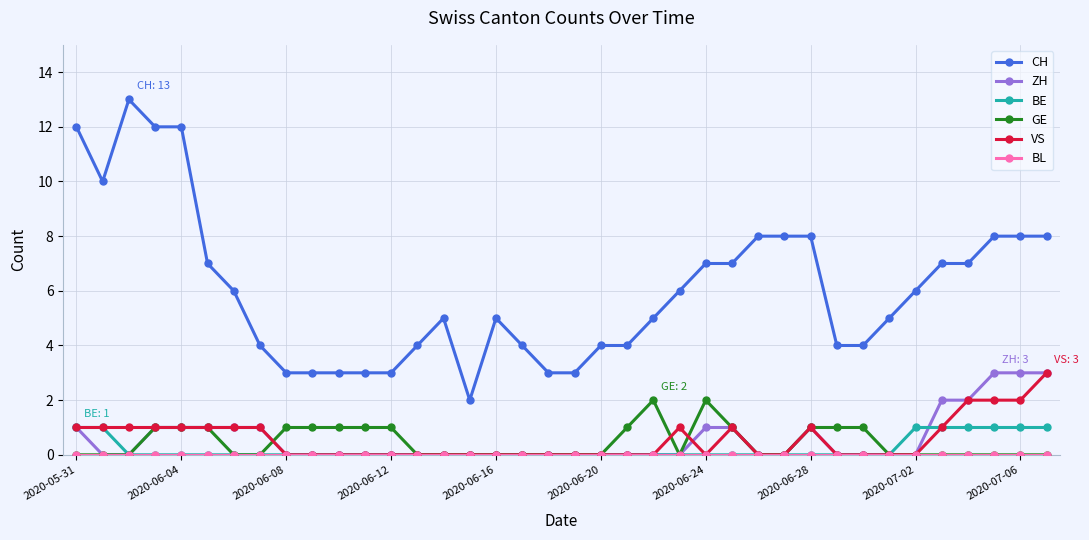

Which series has the largest total across all categories?

CH